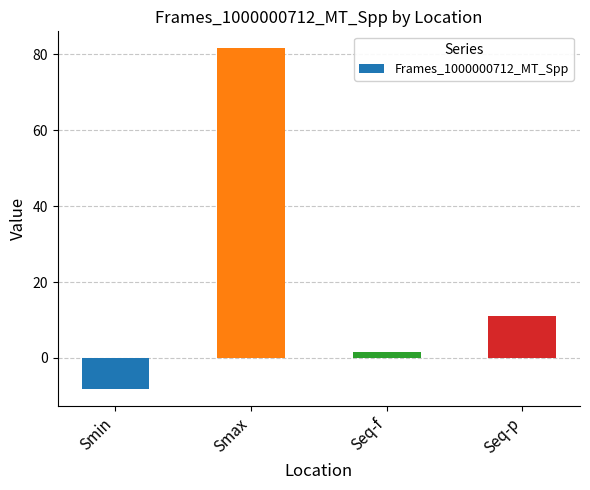

Between Smin and Seq-f, which is larger?

Seq-f